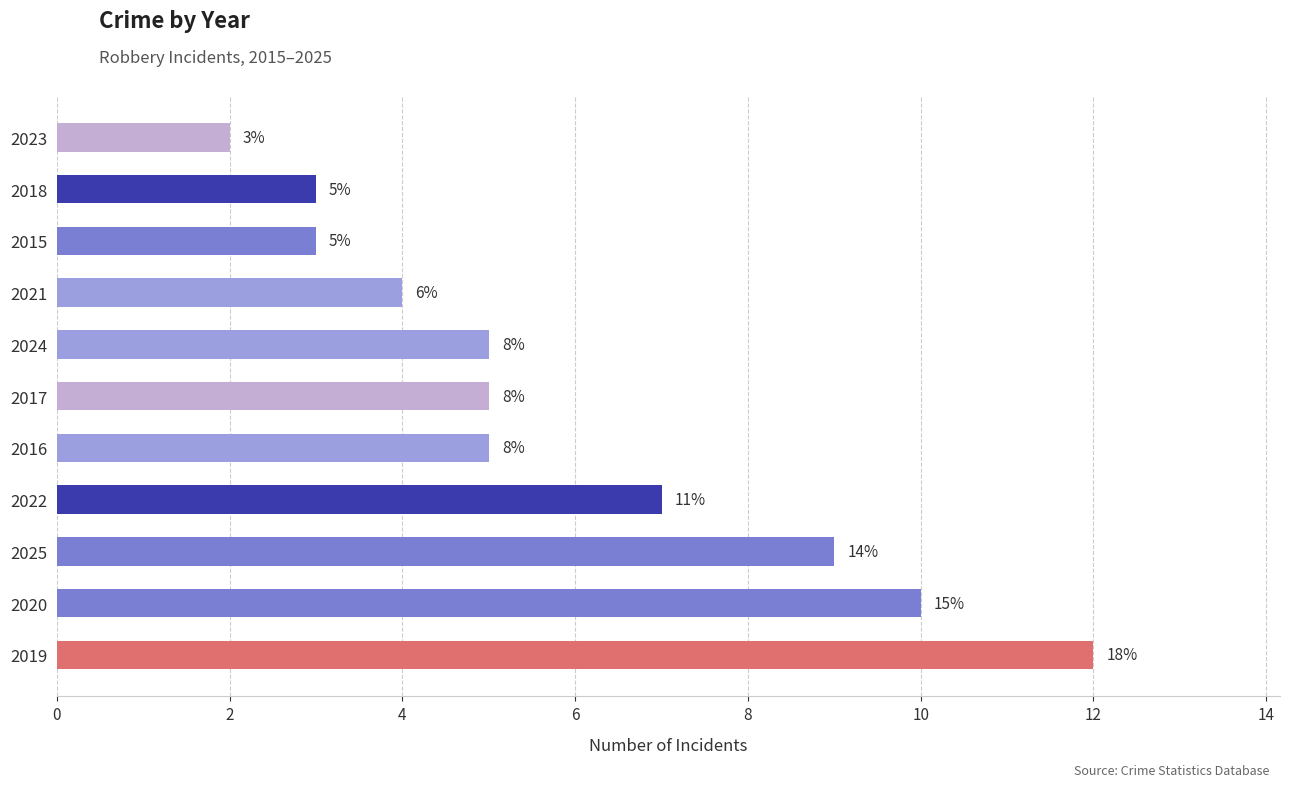

How many bars are there in total?

11